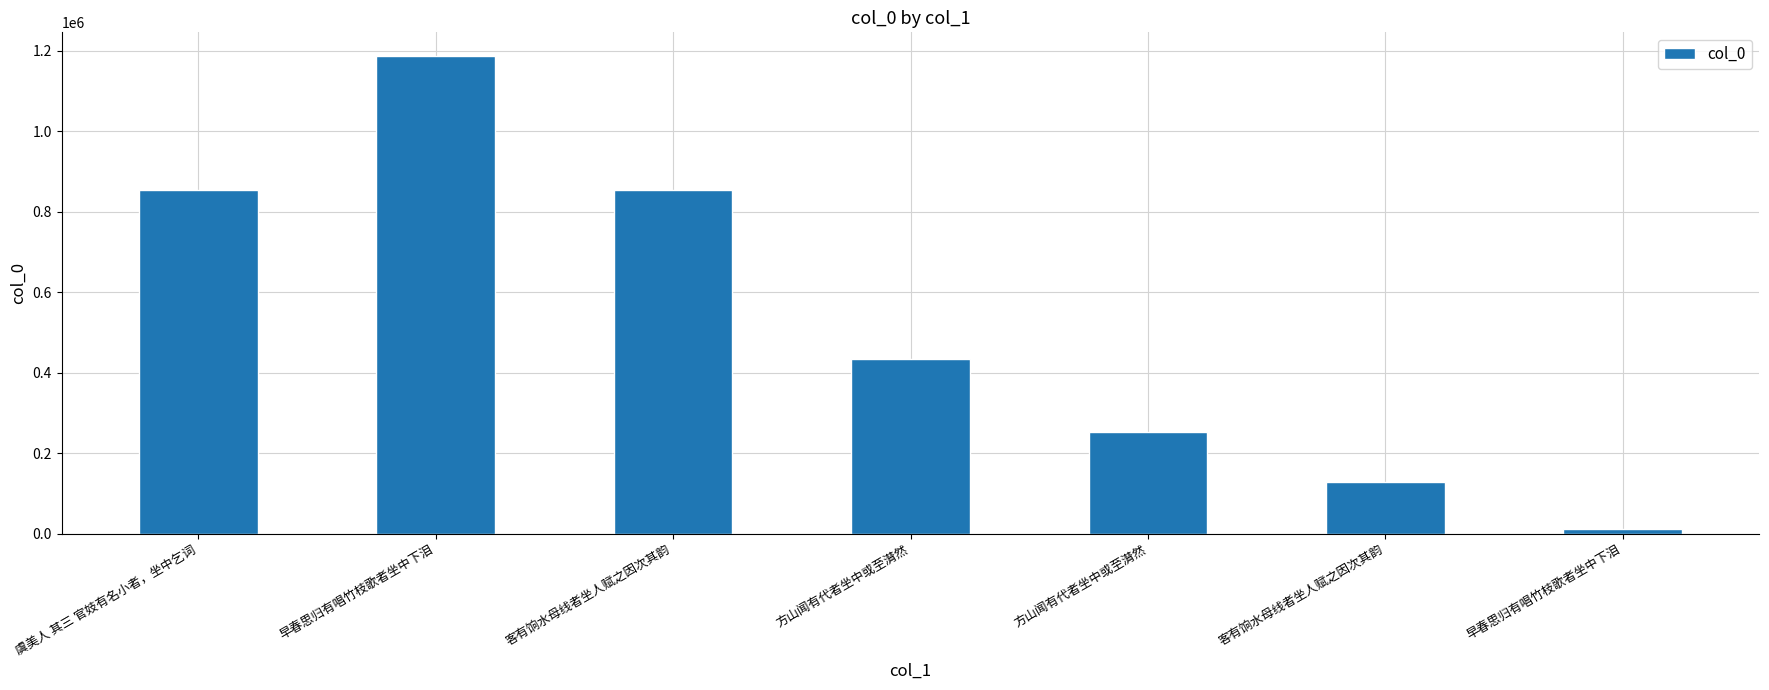

List the labels in order of value, smallest first.

早春思归有唱竹枝歌者坐中下泪, 客有饷水母线者坐人赋之因次其韵, 方山闻有代者坐中或至潸然, 方山闻有代者坐中或至潸然, 客有饷水母线者坐人赋之因次其韵, 虞美人 其三 官妓有名小者，坐中乞词, 早春思归有唱竹枝歌者坐中下泪